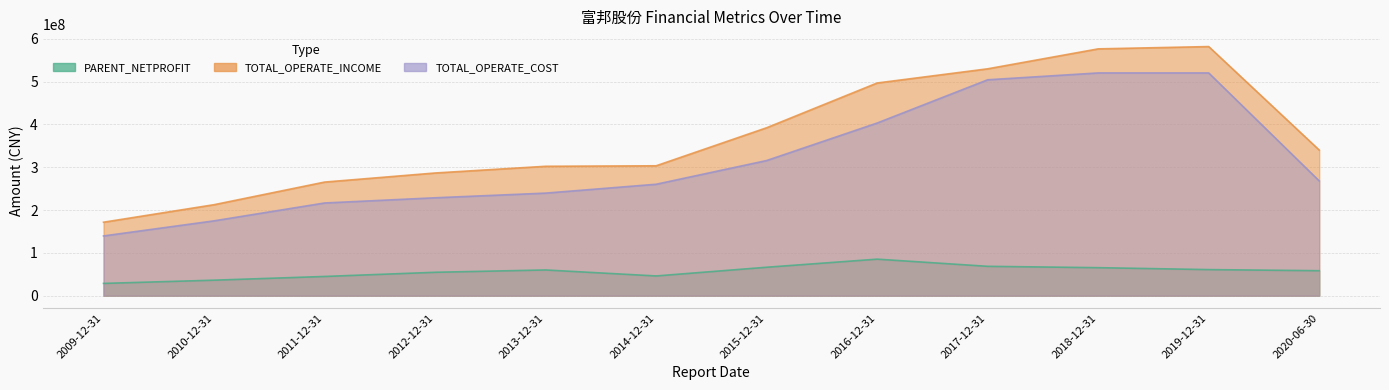

Between 2013-12-31 and 2015-12-31, which series saw the biggest shift?

TOTAL_OPERATE_INCOME